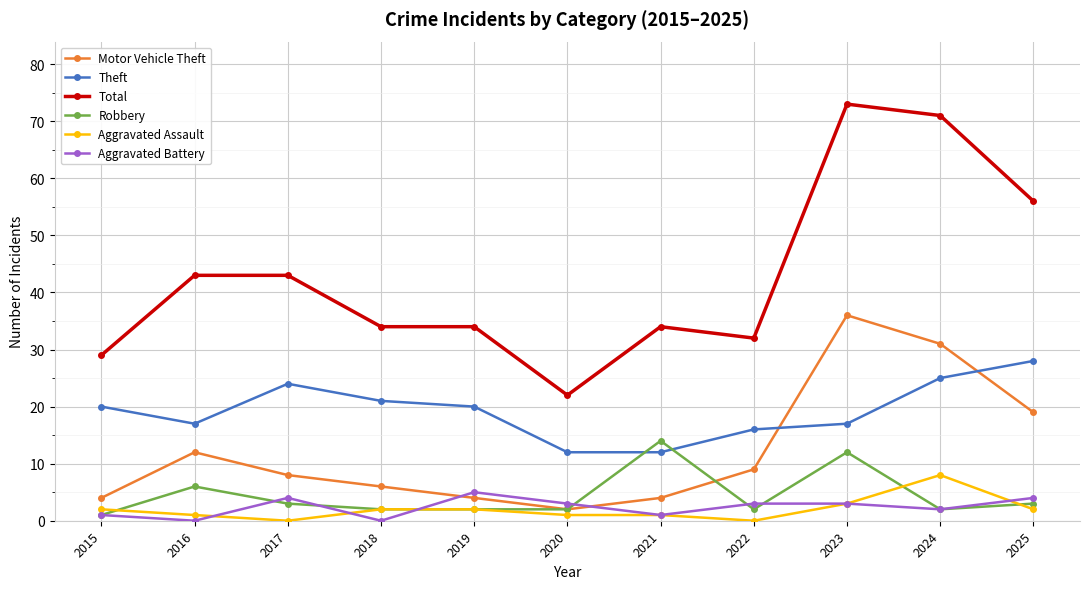

True or false: Total and Aggravated Battery intersect in this chart.

False